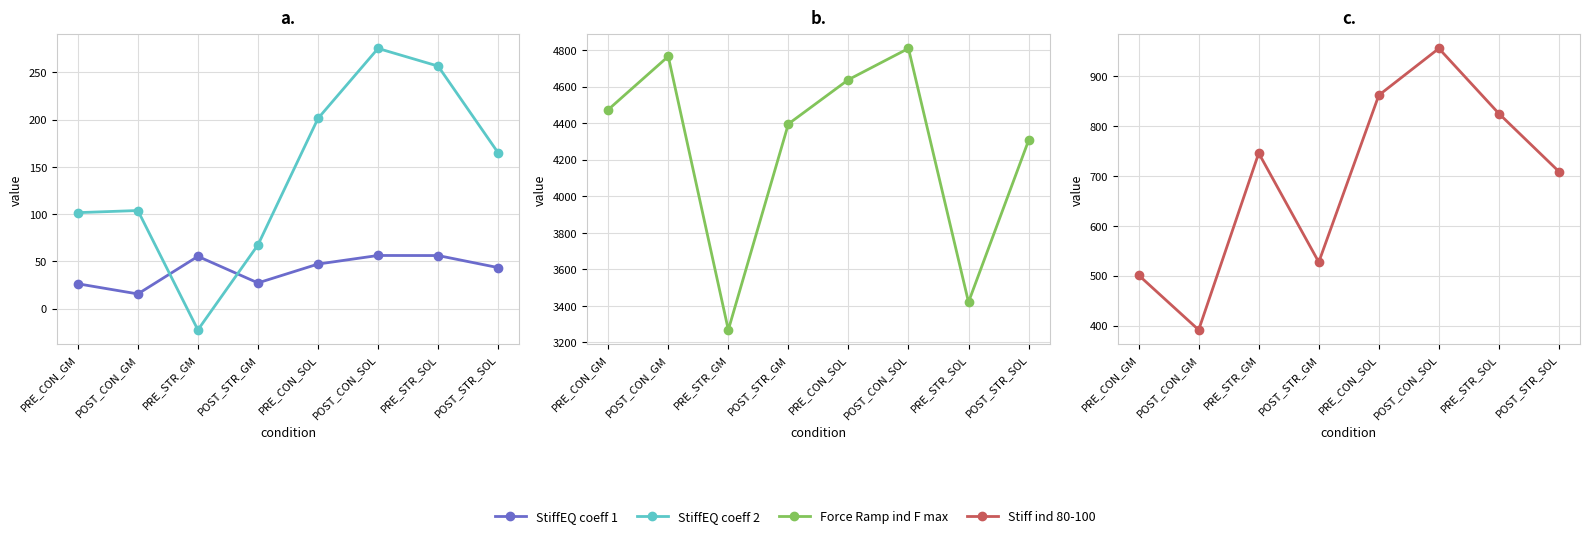

What is the label of the 5th point from the left?

PRE_CON_SOL